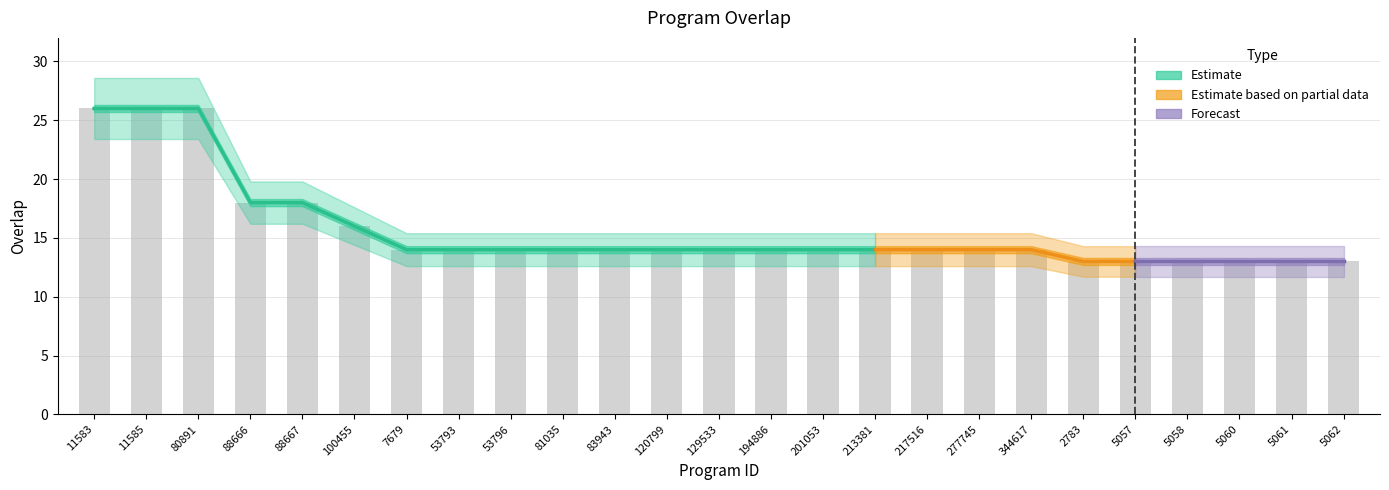

List the labels in order of value, largest first.

11583, 11585, 80891, 88666, 88667, 100455, 7679, 53793, 53796, 81035, 83943, 120799, 129533, 194886, 201053, 213381, 217516, 277745, 344617, 2783, 5057, 5058, 5060, 5061, 5062